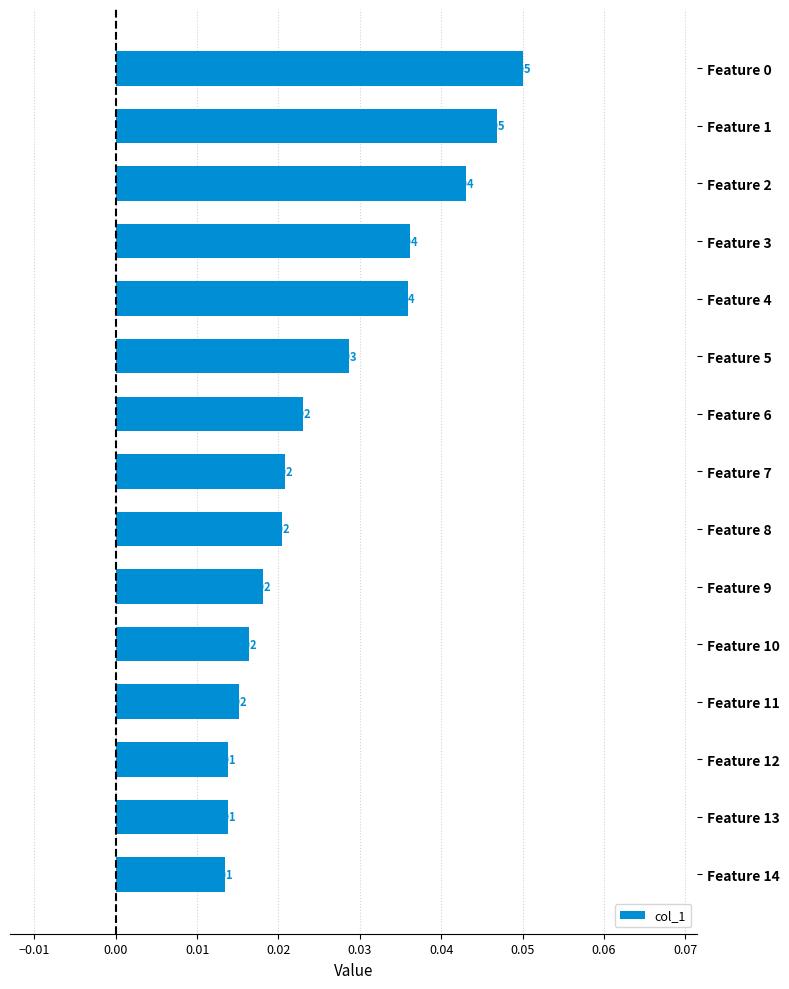

Which has a higher value, Feature 13 or Feature 10?

Feature 10